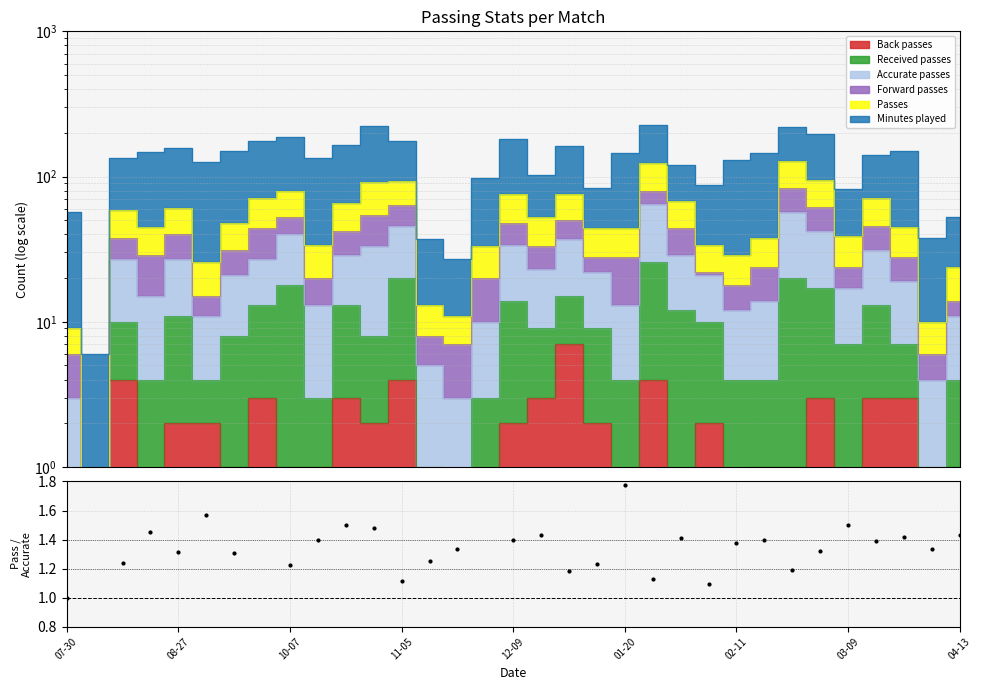

What is the difference between the values at 25 and 07-30?

0.4